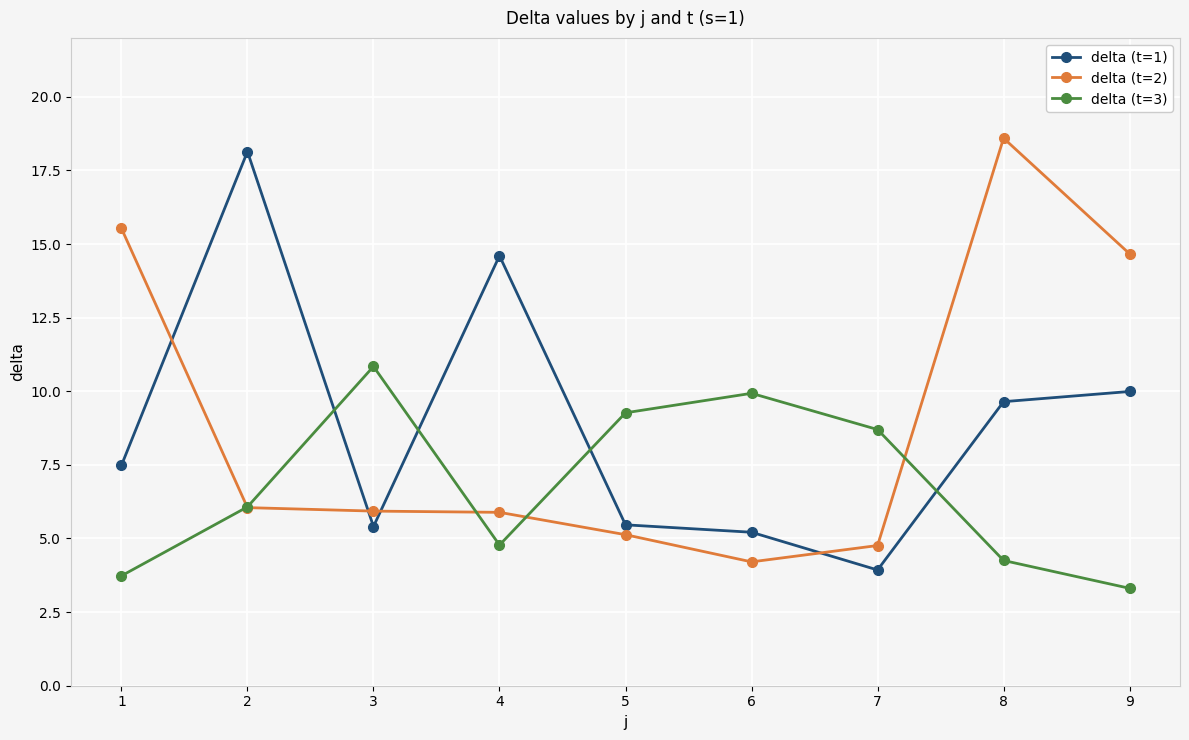

How many values in the delta (t=3) series are below 6?

4